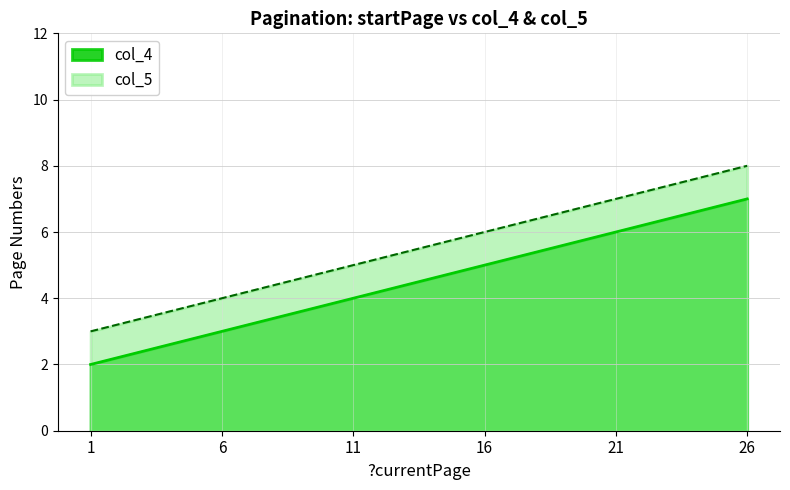

Does the chart have visible grid lines?

Yes